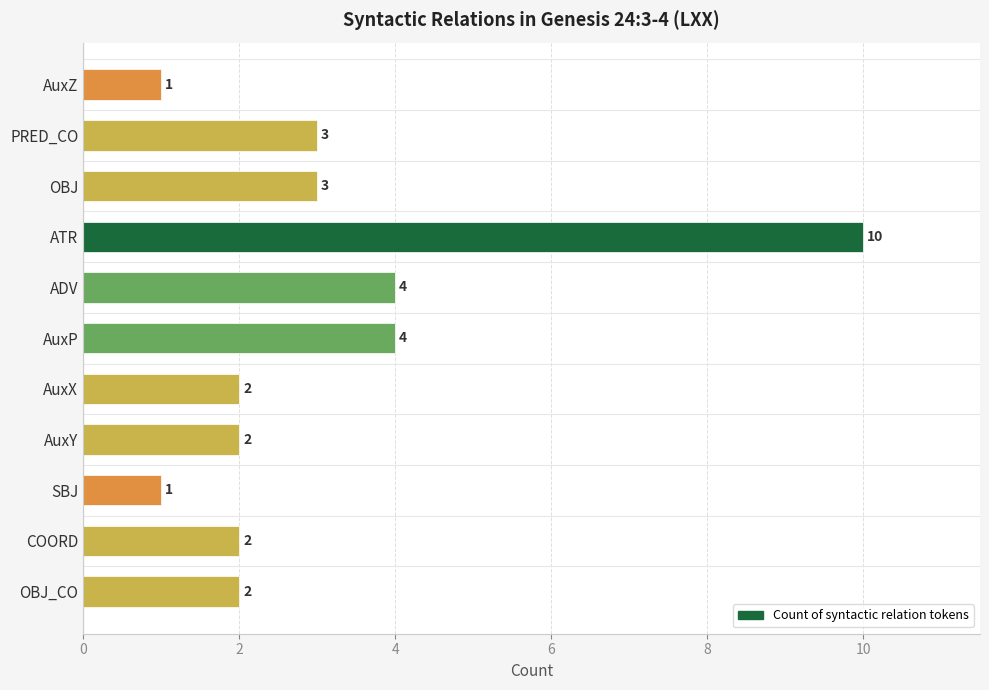

Between PRED_CO and ADV, which is larger?

ADV